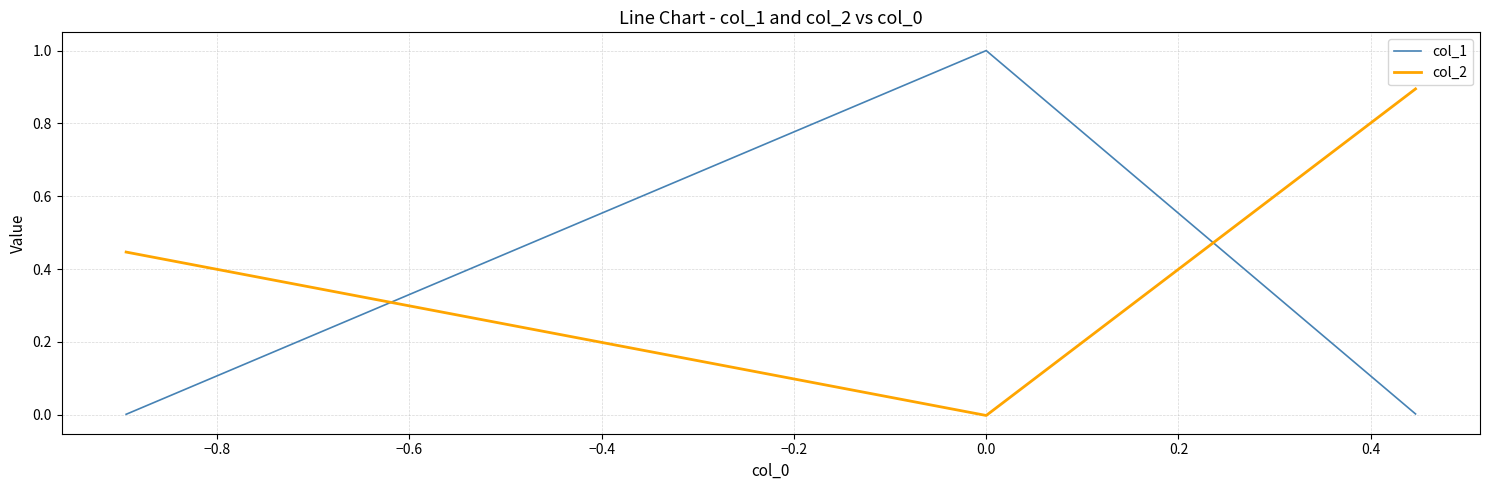

Which series changed the most between −1.0 and −0.8?

col_1